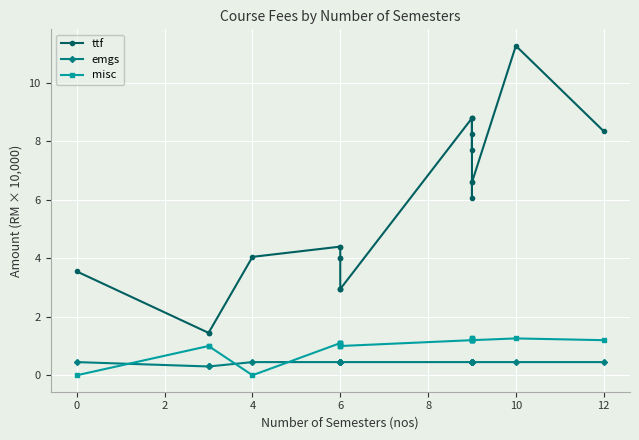

What is the maximum value shown in the chart?

11.3